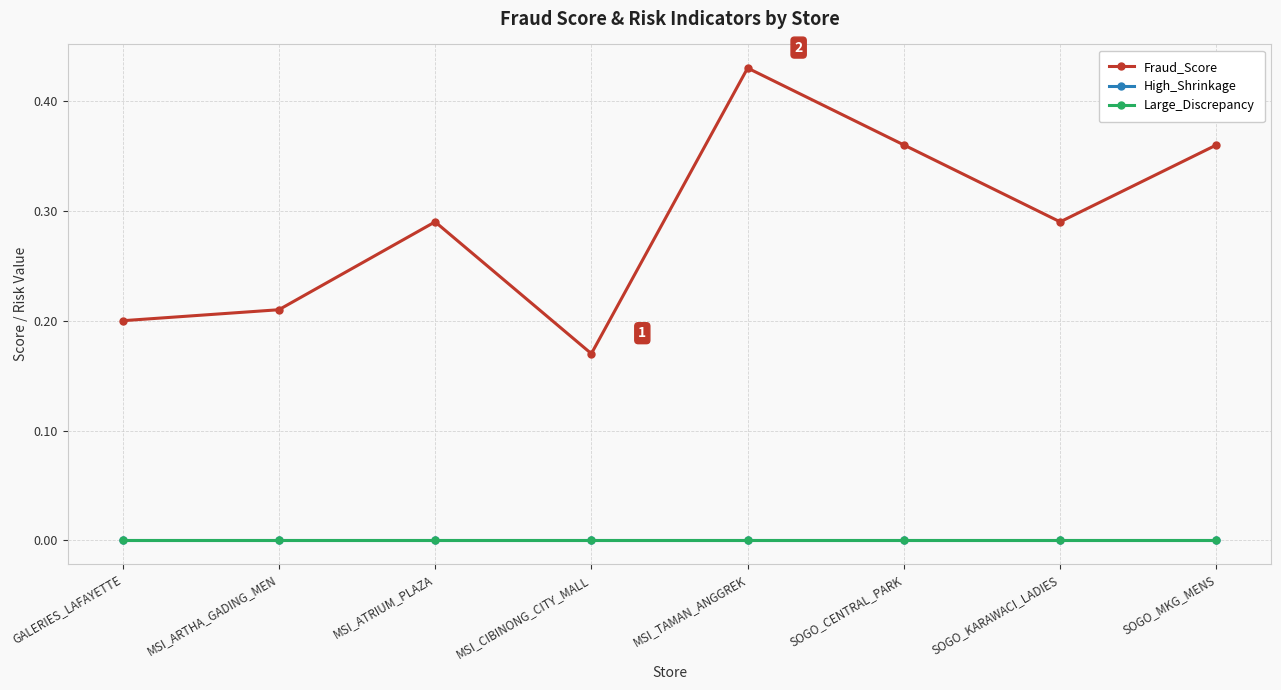

Is this an area chart (filled region under the line)?

No